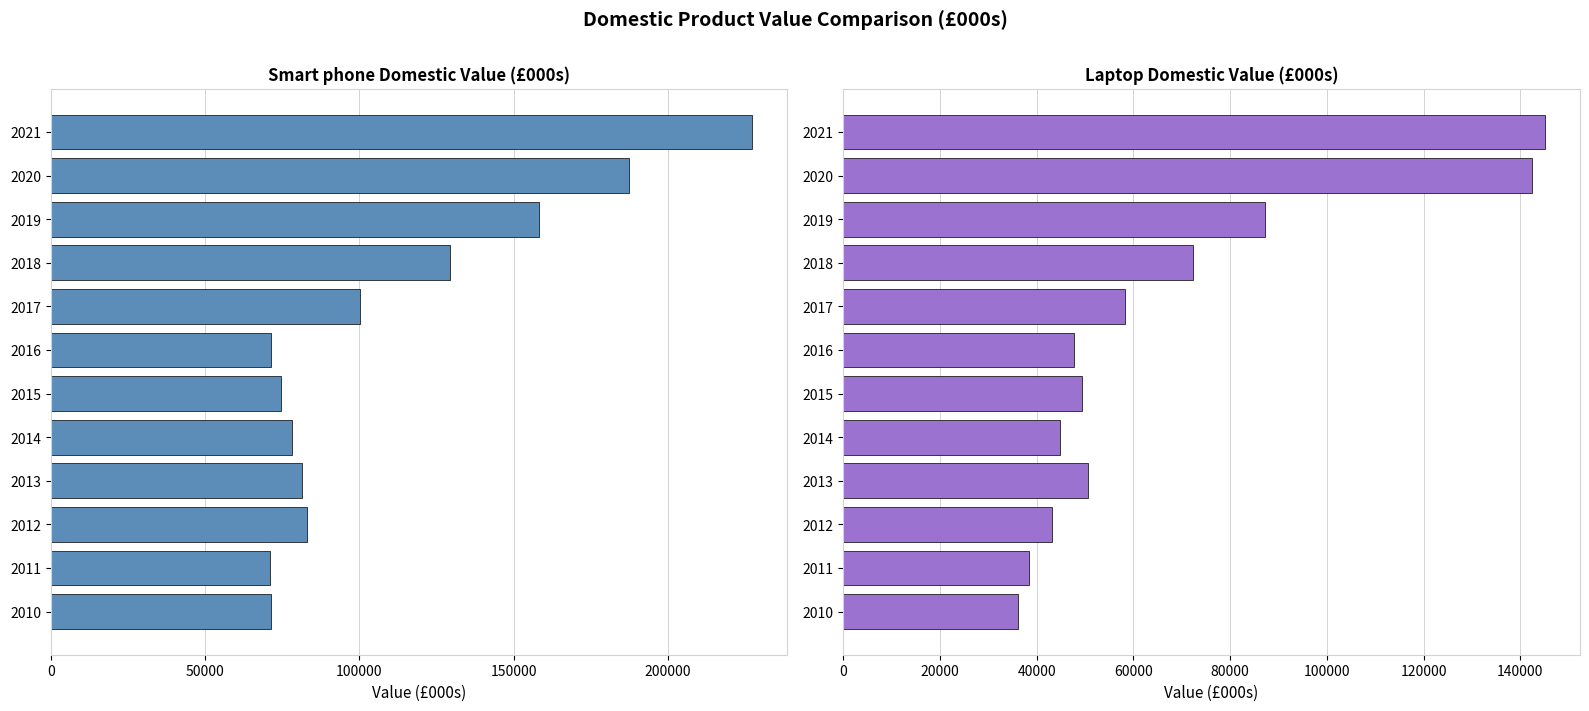

Rank the series at 2021 from lowest to highest value.

Laptop, Smart phone